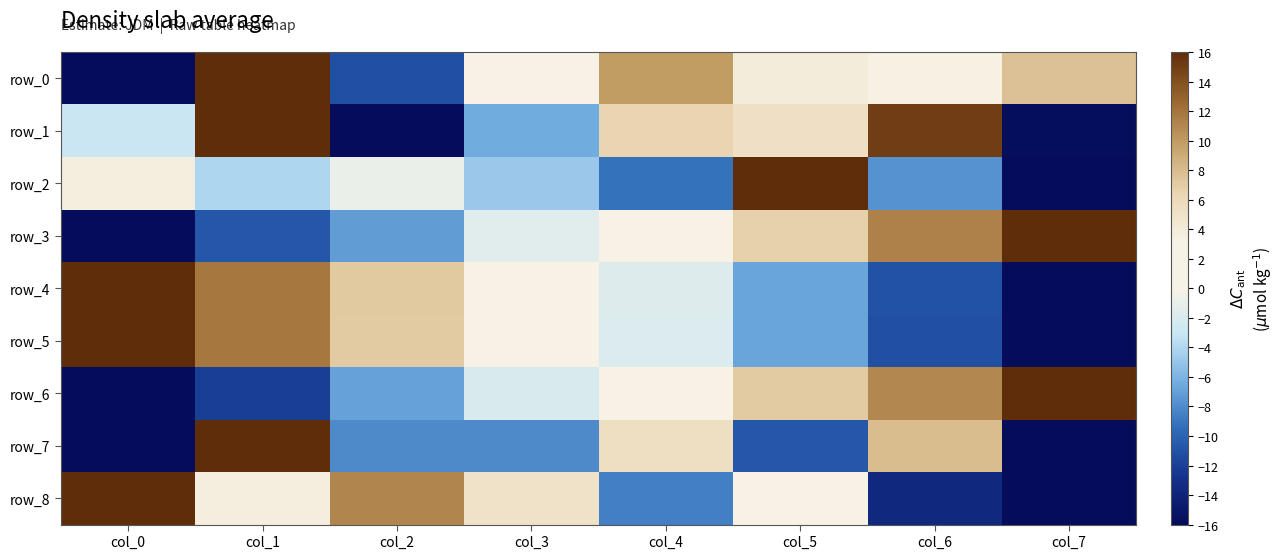

What is the approximate value of row_7 at col_5?

-10.7